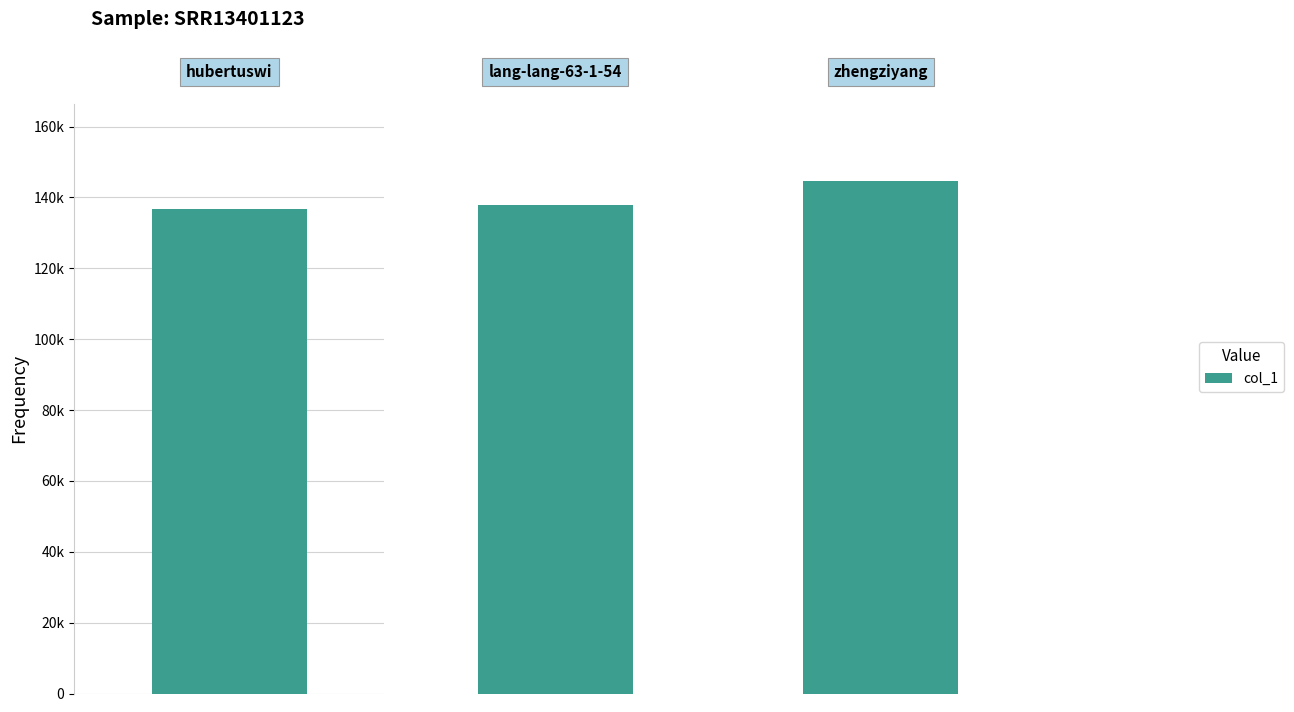

Rank the categories by value from lowest to highest.

hubertuswi, lang-lang-63-1-54, zhengziyang